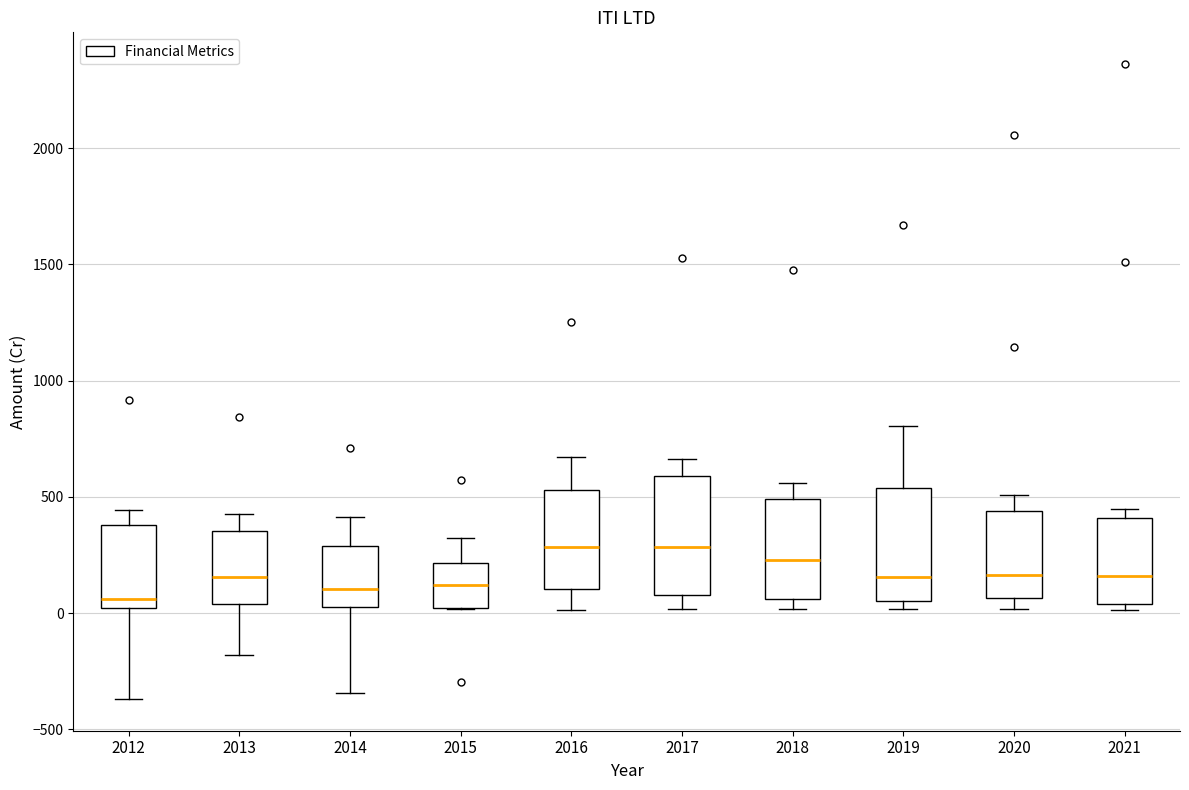

Reading left to right, transcribe this box plot: for each box, give where its median line is, the range the box spans, and where its two whiskers end, as read against the y-axis. The values are not printed on the chart, so give them approximately, as read against the axis.

2012: median 50, box 0 to 400, whiskers -350 to 450
2013: median 150, box 50 to 350, whiskers -200 to 450
2014: median 100, box 50 to 300, whiskers -350 to 400
2015: median 100, box 0 to 200, whiskers 0 to 300
2016: median 300, box 100 to 550, whiskers 0 to 650
2017: median 300, box 100 to 600, whiskers 0 to 650
2018: median 250, box 50 to 500, whiskers 0 to 550
2019: median 150, box 50 to 550, whiskers 0 to 800
2020: median 150, box 50 to 450, whiskers 0 to 500
2021: median 150, box 50 to 400, whiskers 0 to 450